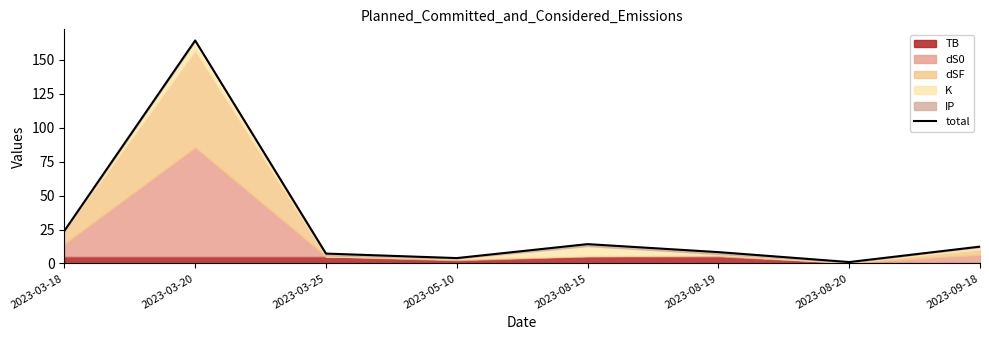

True or false: there are more than 2 points higher than both neighbors.

False